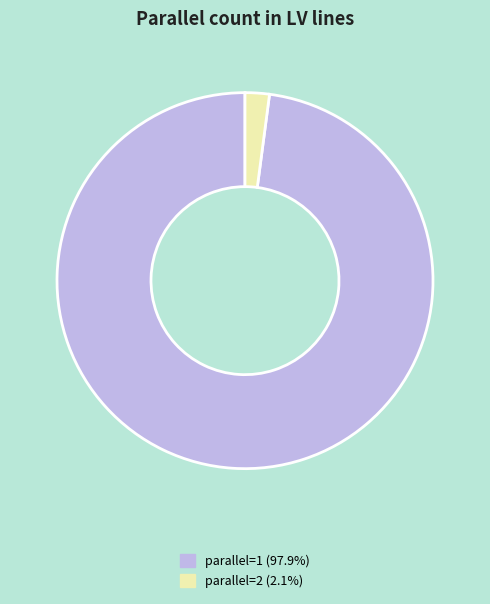

Is there any slice that represents more than half of the pie?

Yes